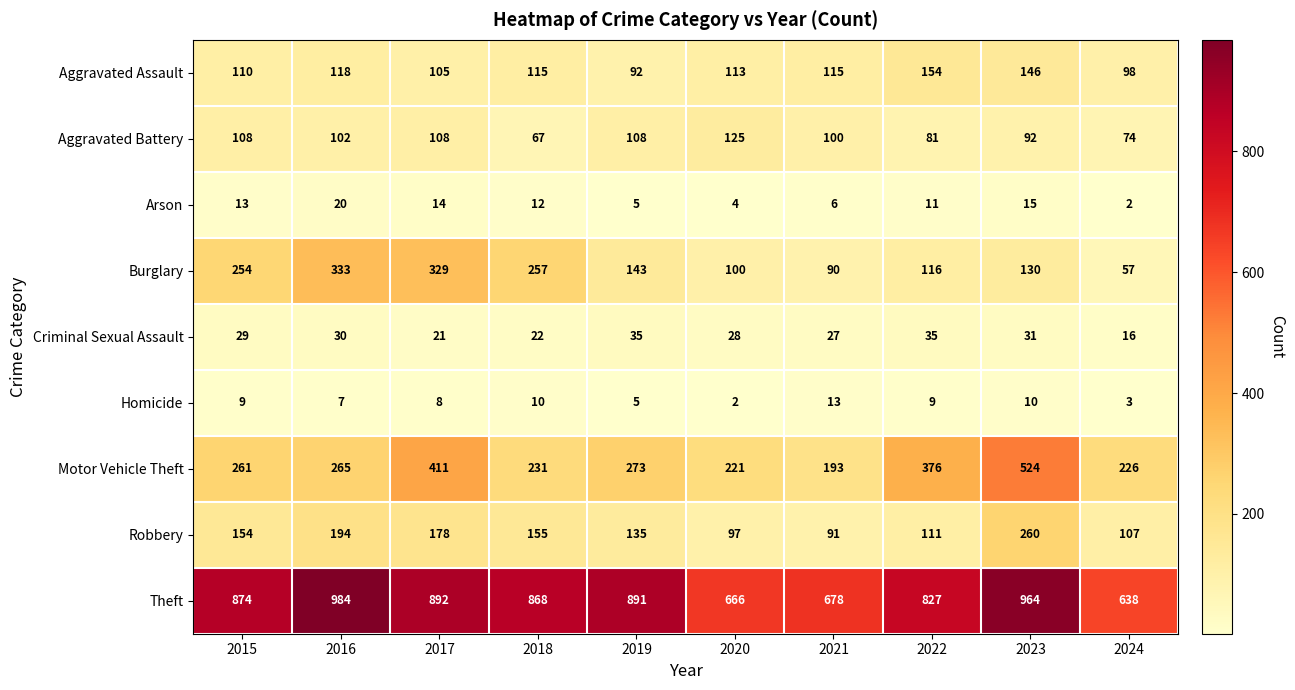

Read the Aggravated Assault value at 2023.

146